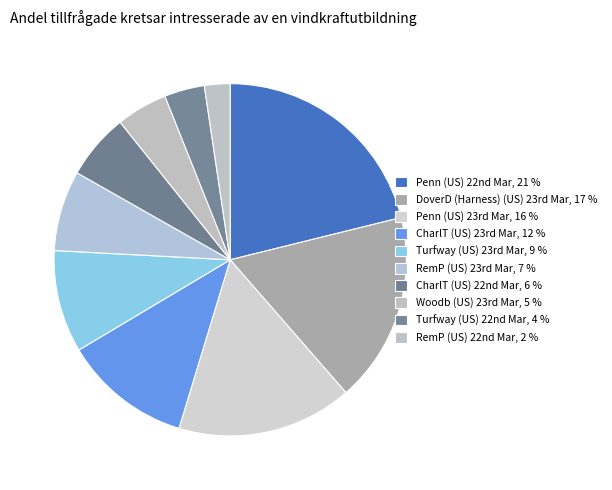

Which slice is the largest?

Penn (US) 22nd Mar, 21 %